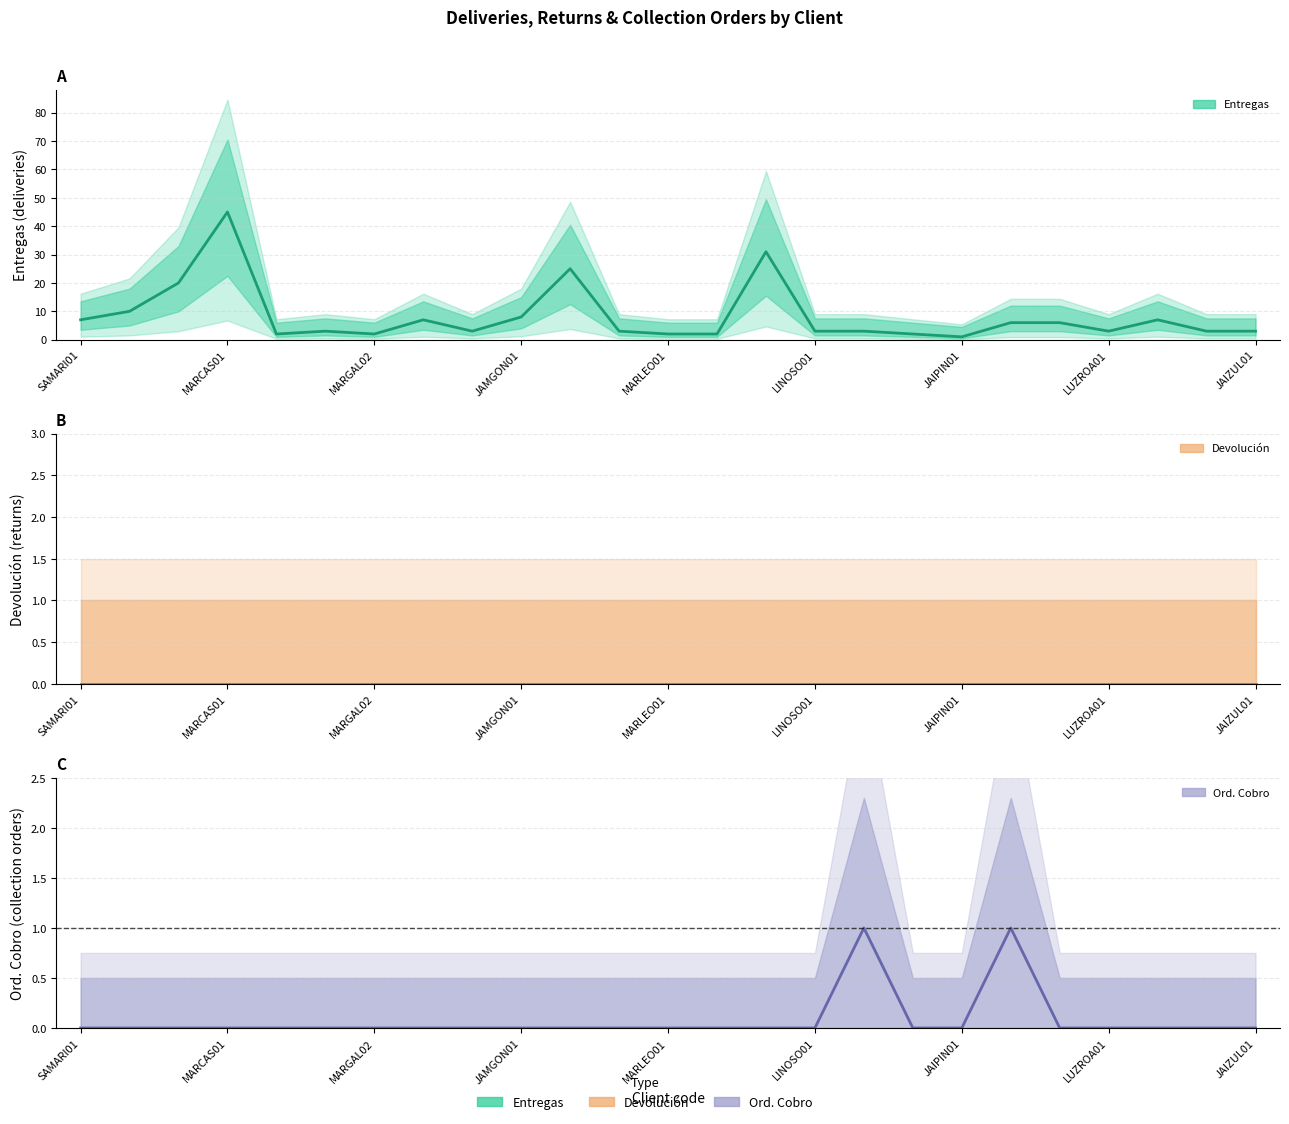

What are all the series names shown in the legend?

ENTREGAS, DEVOLUCION, ORDCOB